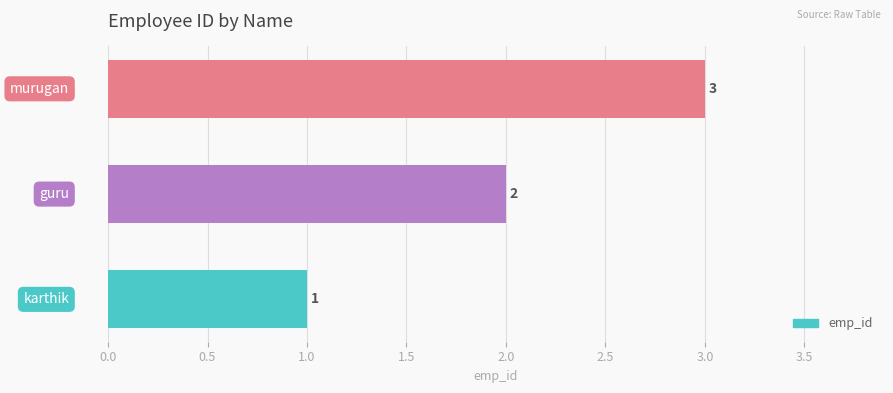

What is the sum of all values?

6